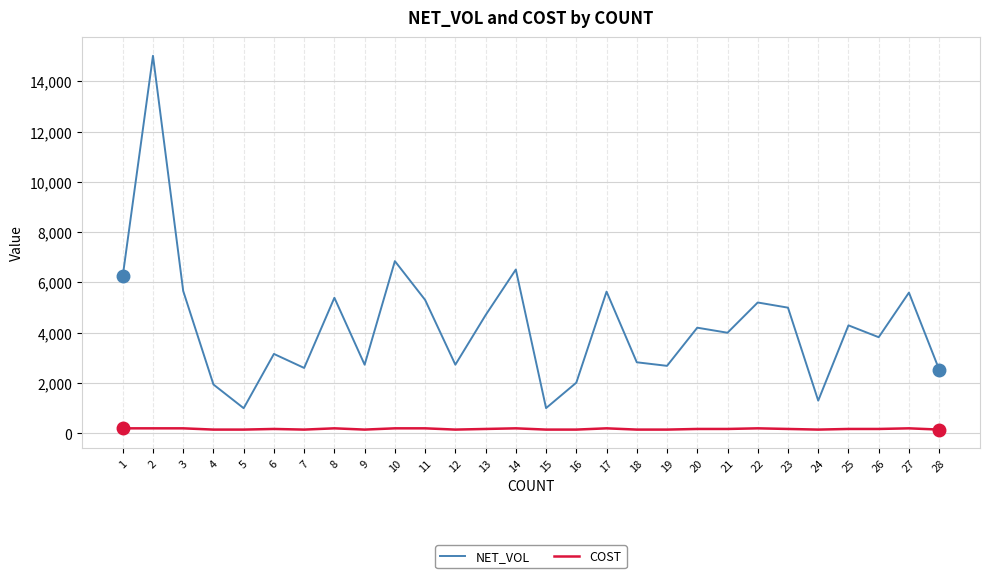

At 20, list the series in order from smallest to largest.

COST, NET_VOL